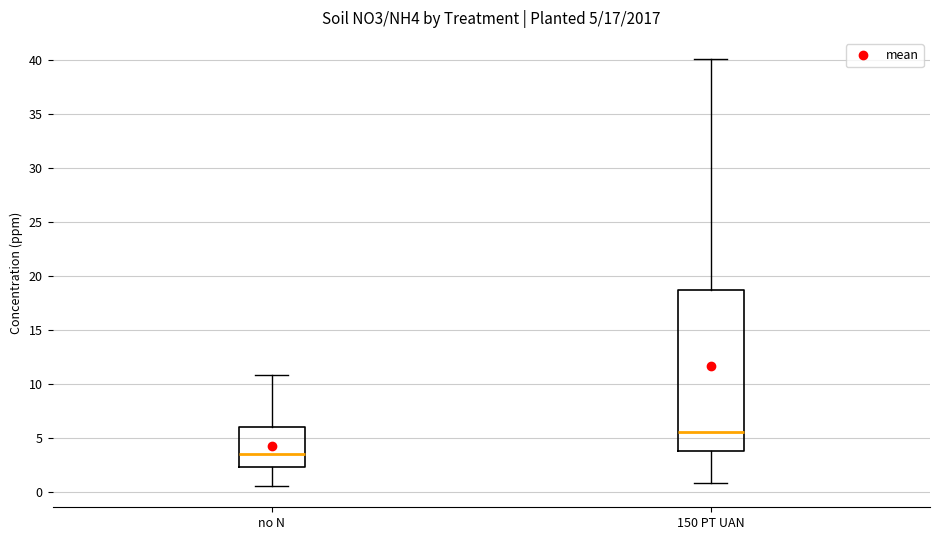

Comparing the boxes themselves (not the whiskers), which one is the tallest?

150 PT UAN